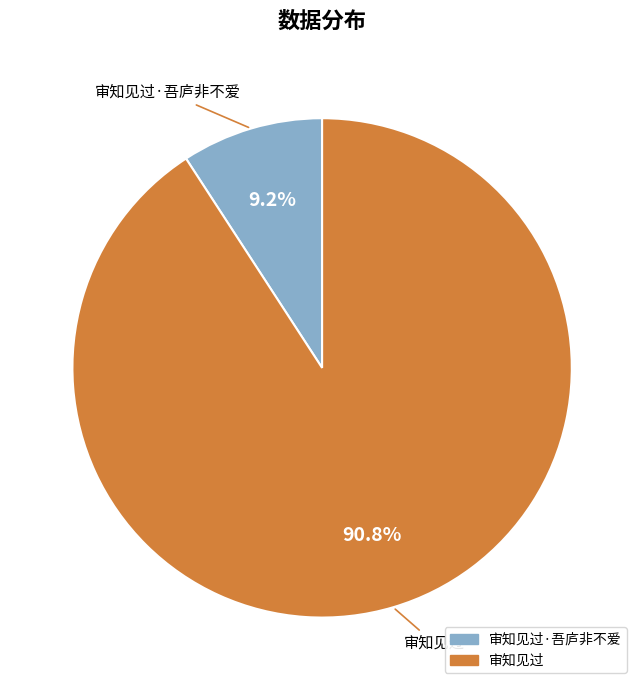

Is 审知见过 the majority of the pie?

Yes